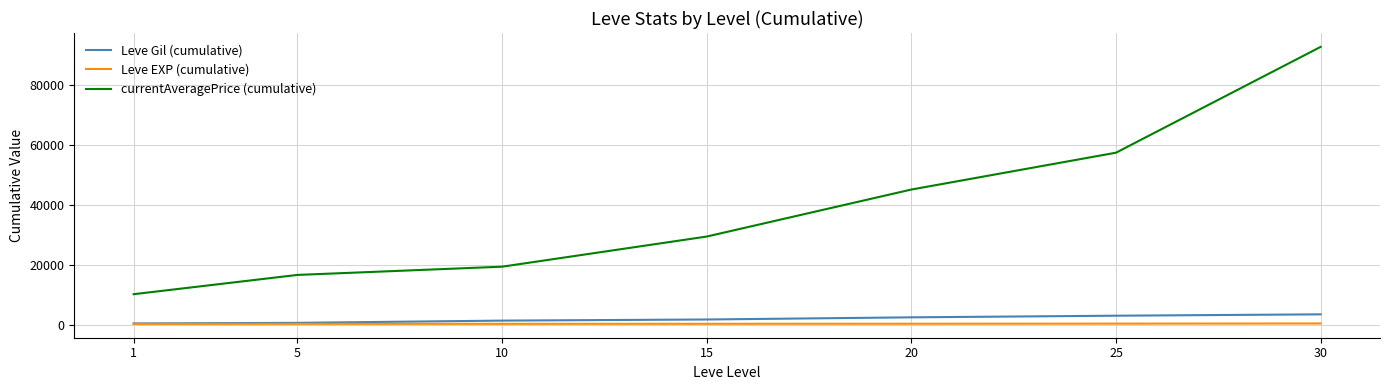

Between 1 and 25, which series saw the biggest shift?

currentAveragePrice (cumulative)